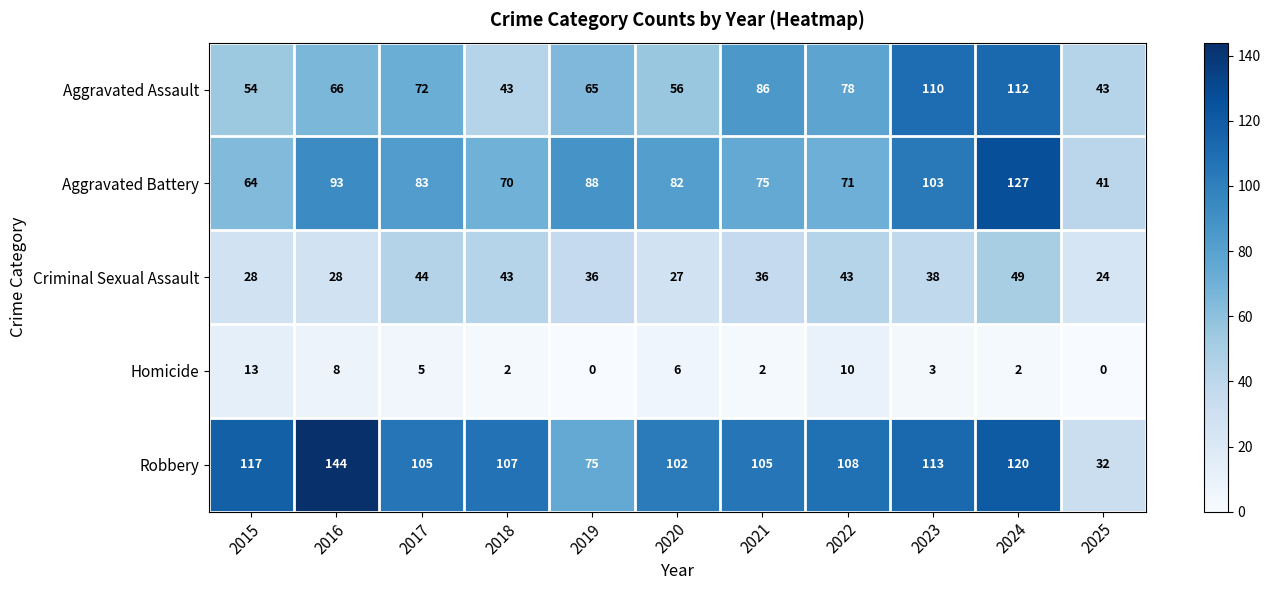

What is the maximum value shown in the chart?

144